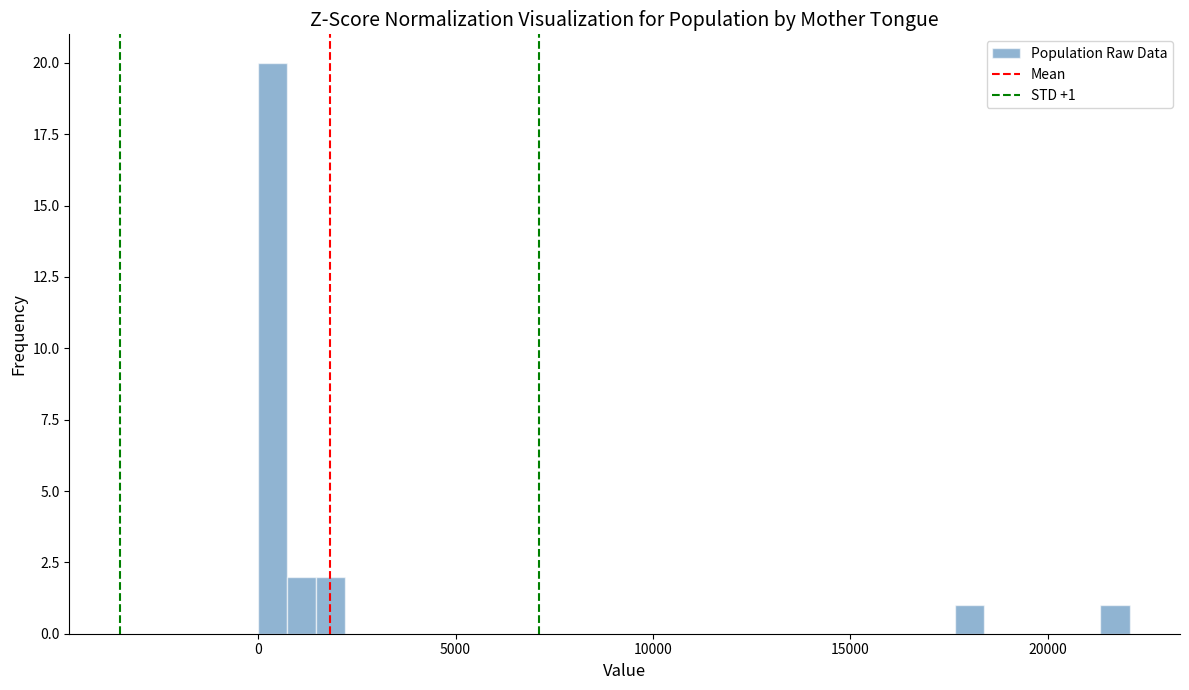

Around what value on the x-axis is the tallest bar? Give the approximate position of its centre, as read against the axis.

500